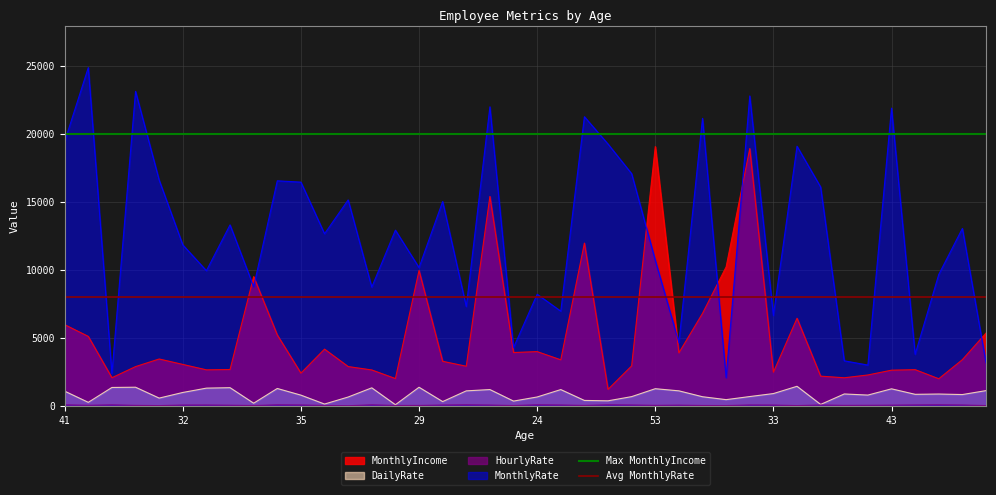

What is the minimum value for MonthlyRate?

2094